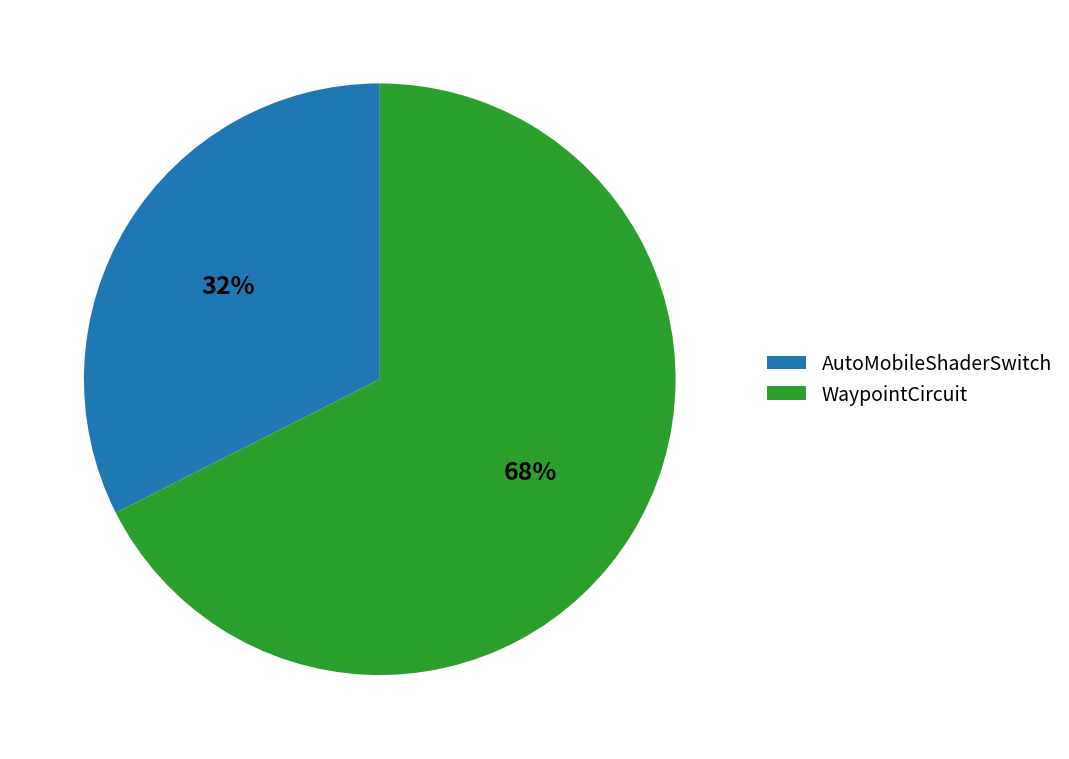

To the nearest percent, what is the average slice percentage?

50%